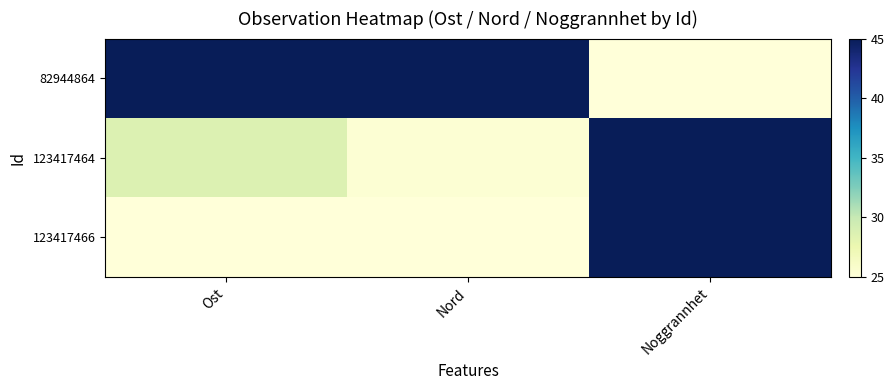

Reading left to right, transcribe all the data shown in this chart.

82944864: Ost=45.0	Nord=45.0	Noggrannhet=25.0
123417464: Ost=28.7	Nord=25.3	Noggrannhet=45.0
123417466: Ost=25.0	Nord=25.0	Noggrannhet=45.0